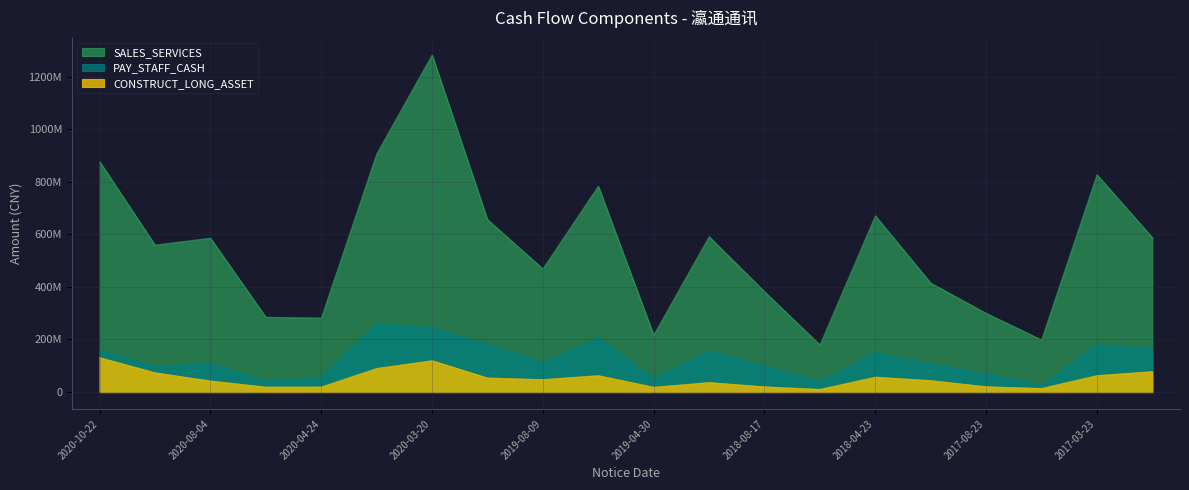

What is the difference between the PAY_STAFF_CASH values at 2019-04-30 and 2020-03-20?

209450767.2